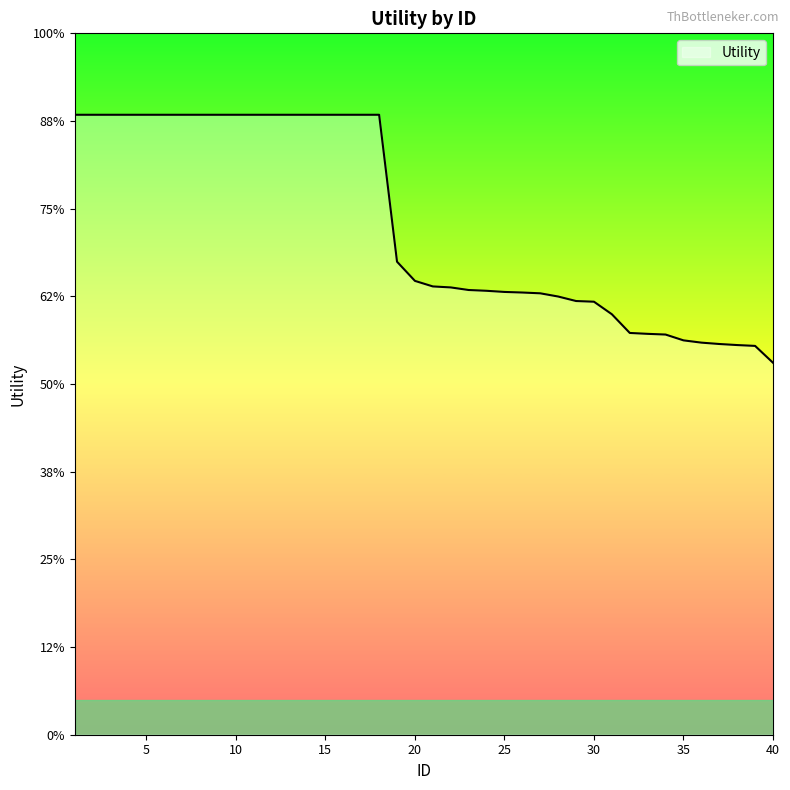

Does the chart have visible grid lines?

No